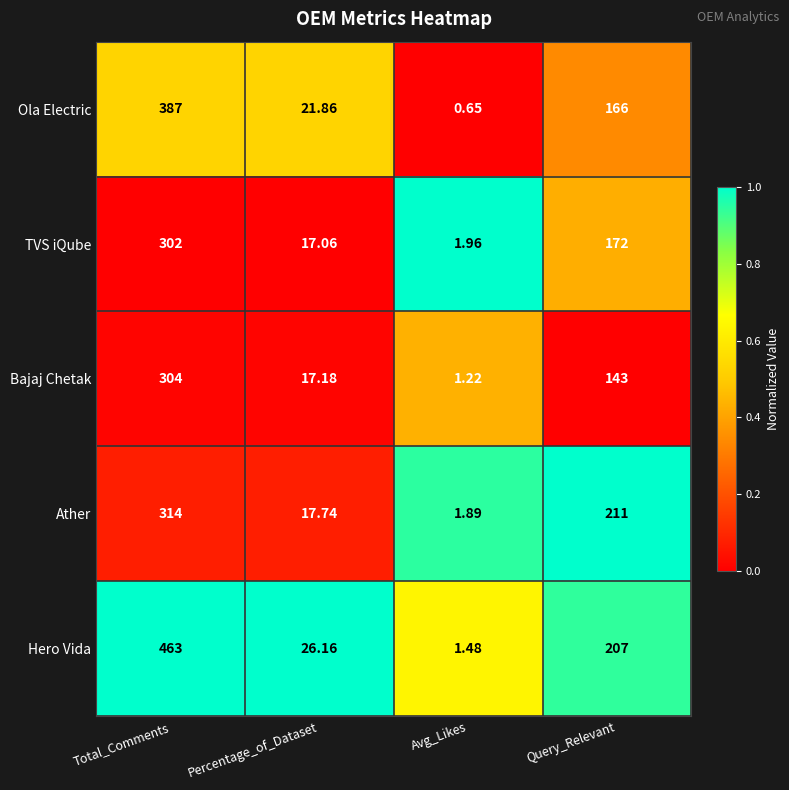

Which series has the largest range (max minus min)?

Hero Vida